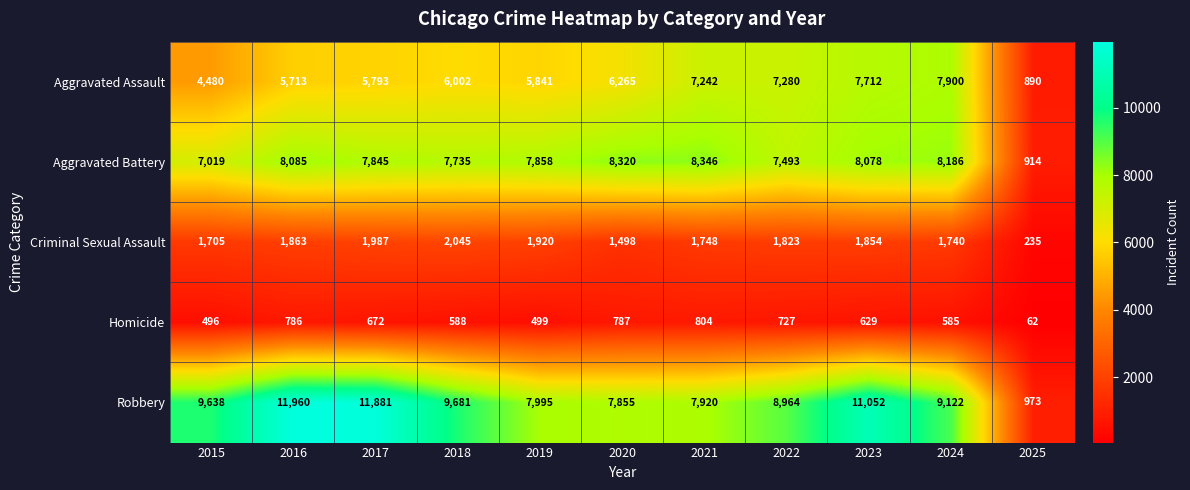

What is the average value of the Criminal Sexual Assault series?

1674